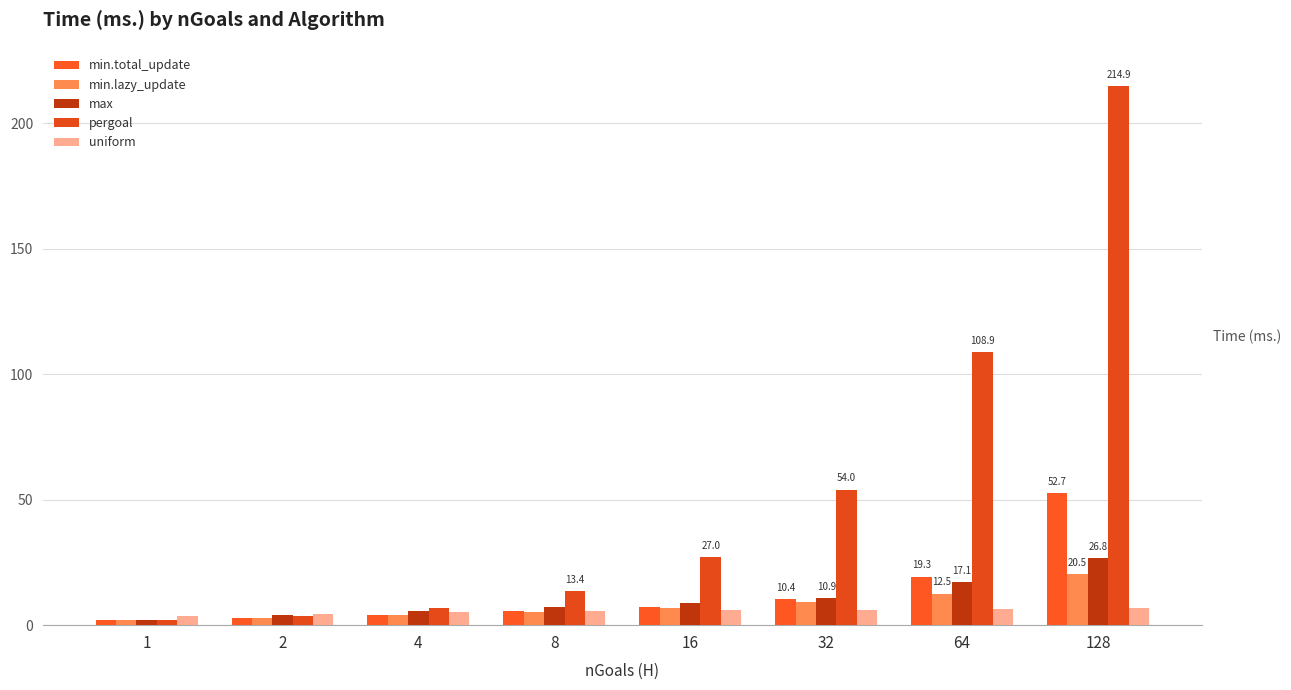

At which category is the sum across all series the highest?

128